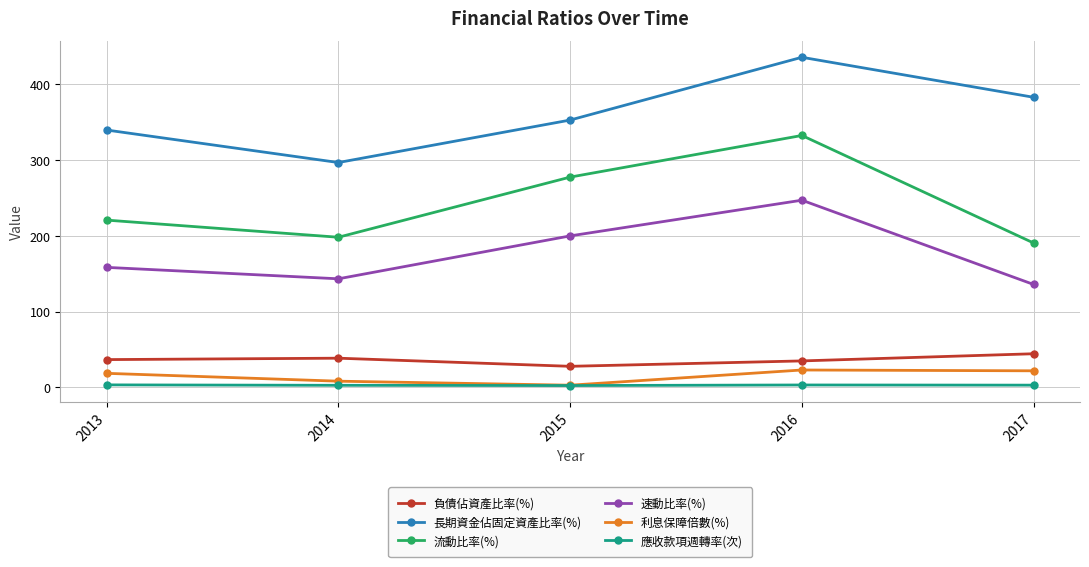

What is the sum of all 長期資金佔固定資產比率(%) values?

1807.9